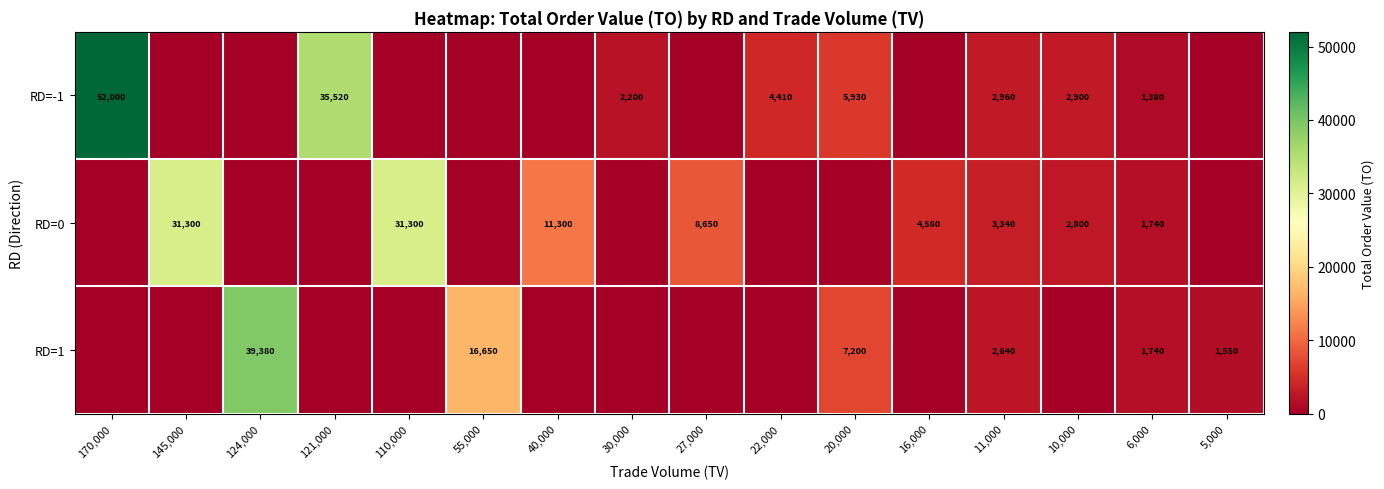

What is the sum of the RD=1 values at 11,000 and 20,000?

9840